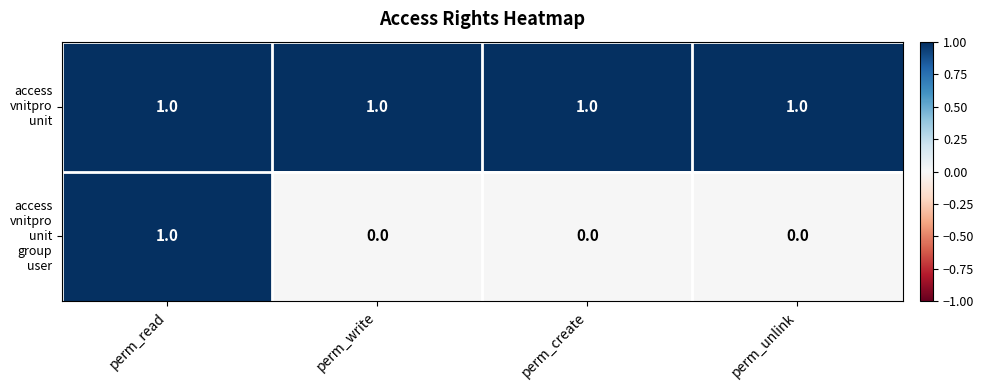

What is the spread (max minus min) of values at perm_unlink?

1